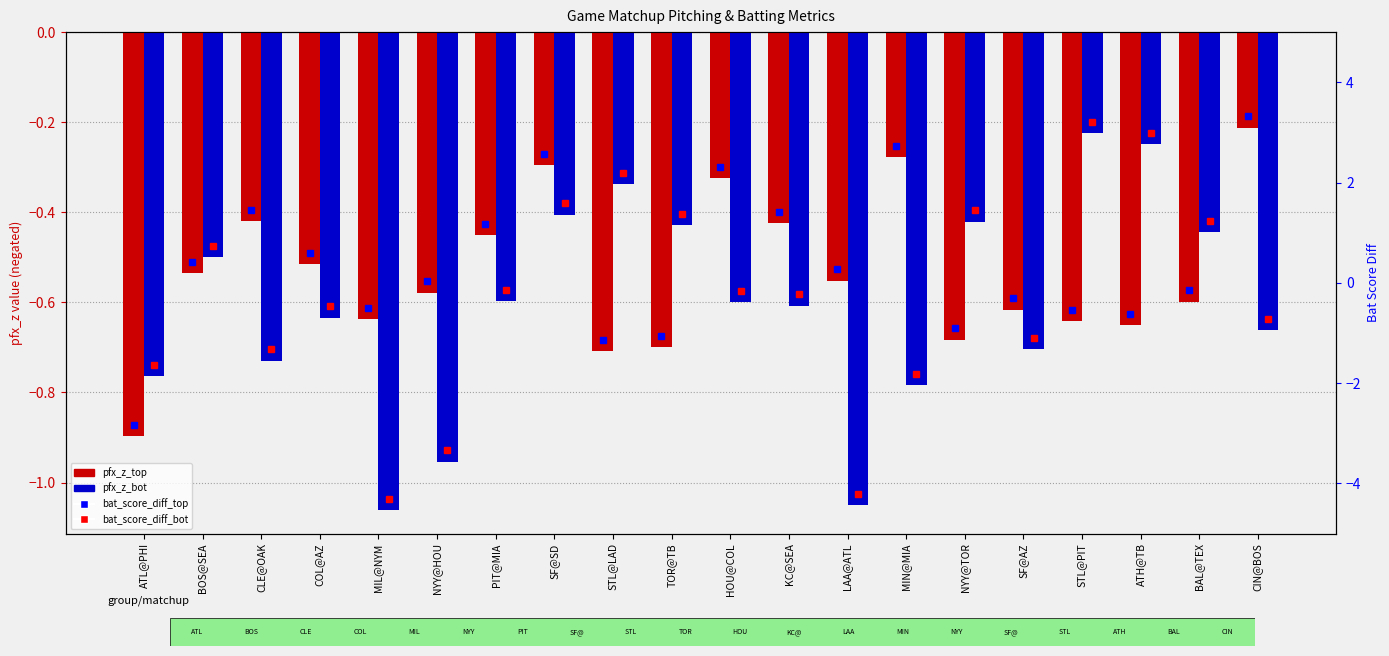

Is it true that pfx_z_top equals -1.3 at STL@LAD?

False